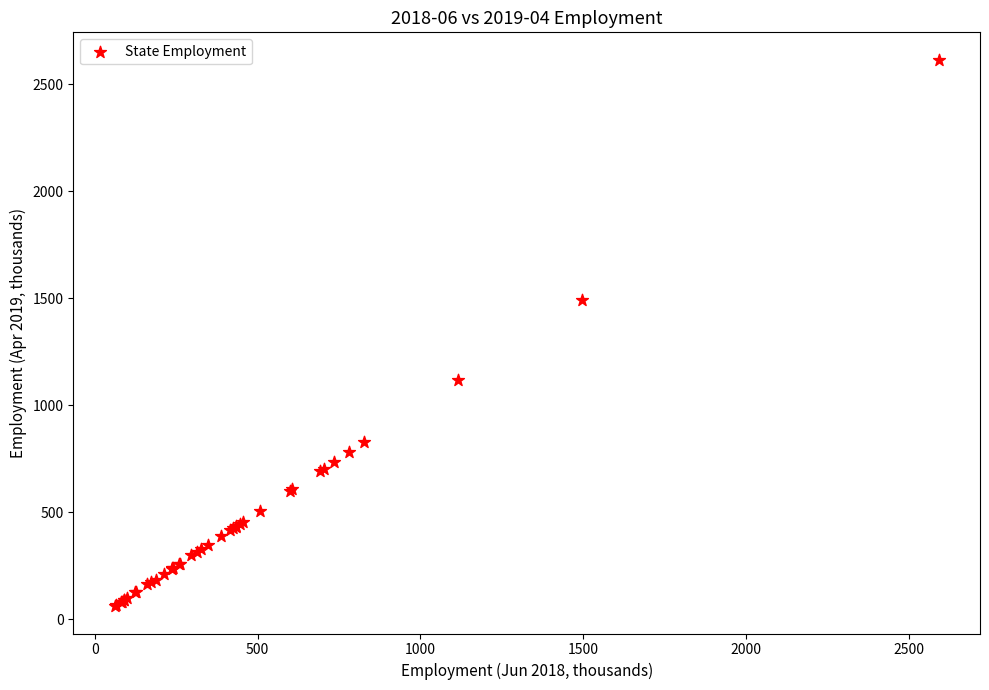

What Y value in the scatter plot is closest to 1337?

1491.0